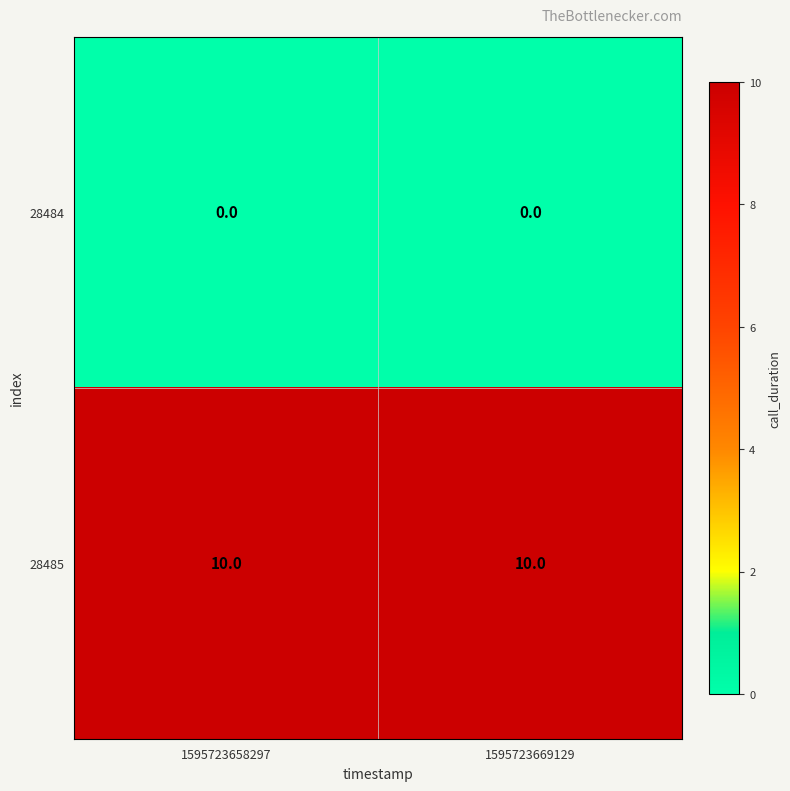

Reading left to right, what are all the values shown in this chart?

28484: 0	0
28485: 10	10